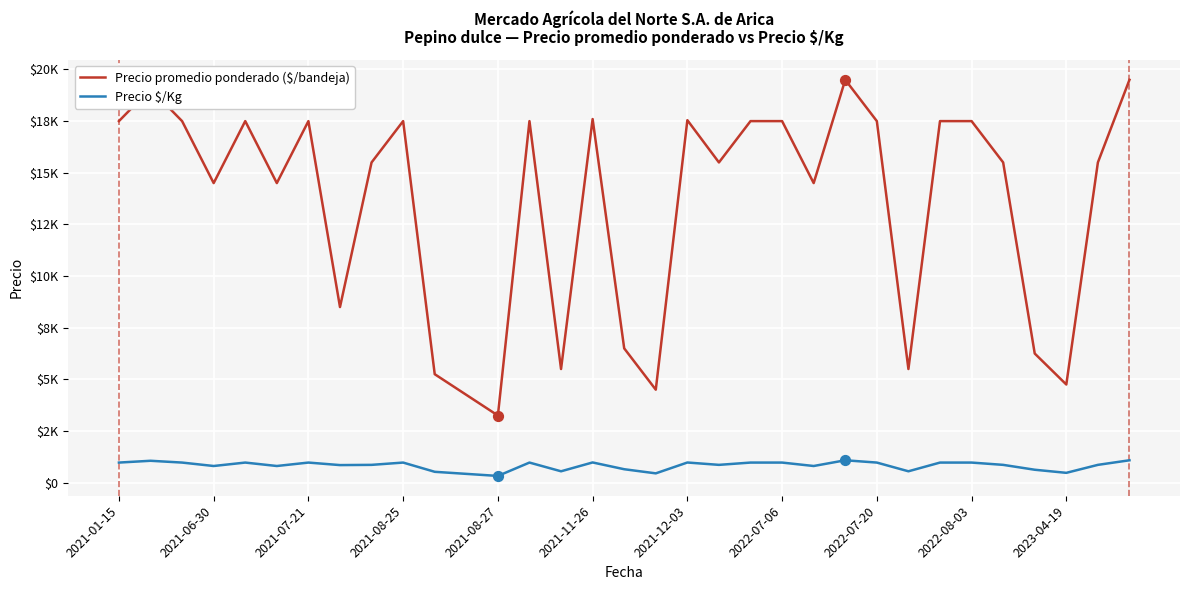

What are all the series names shown in the legend?

Precio promedio ponderado ($/bandeja), Precio $/Kg